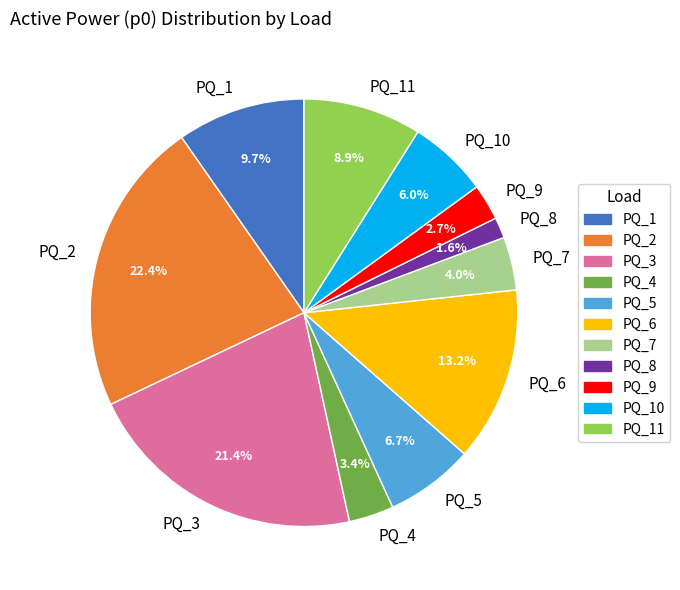

To the nearest percent, what is the average slice percentage?

9%